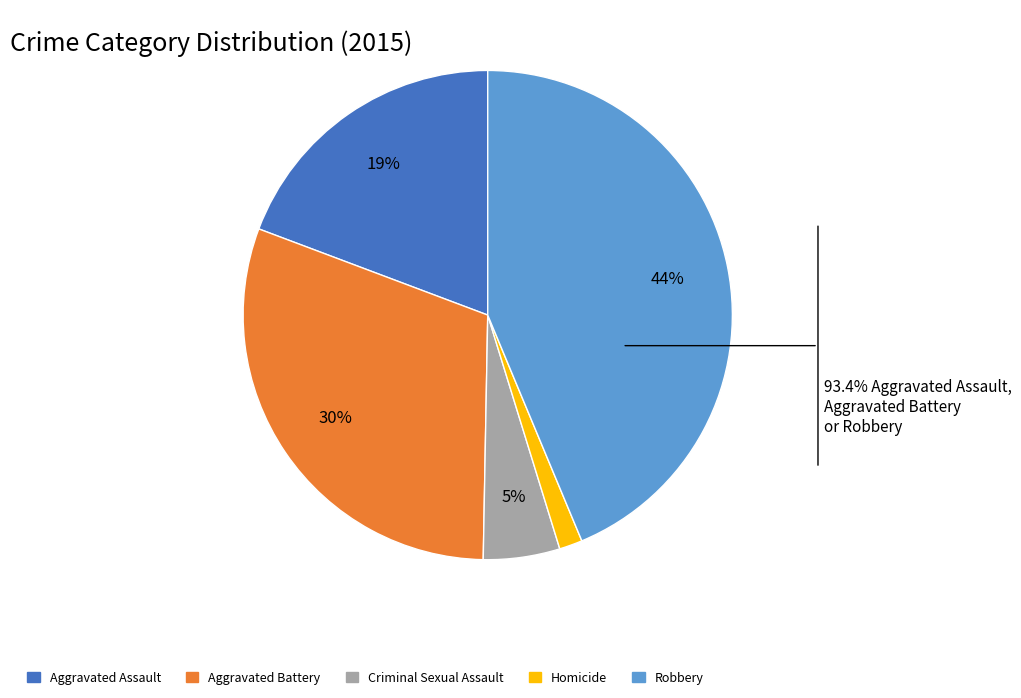

How many slices are in this pie chart?

5